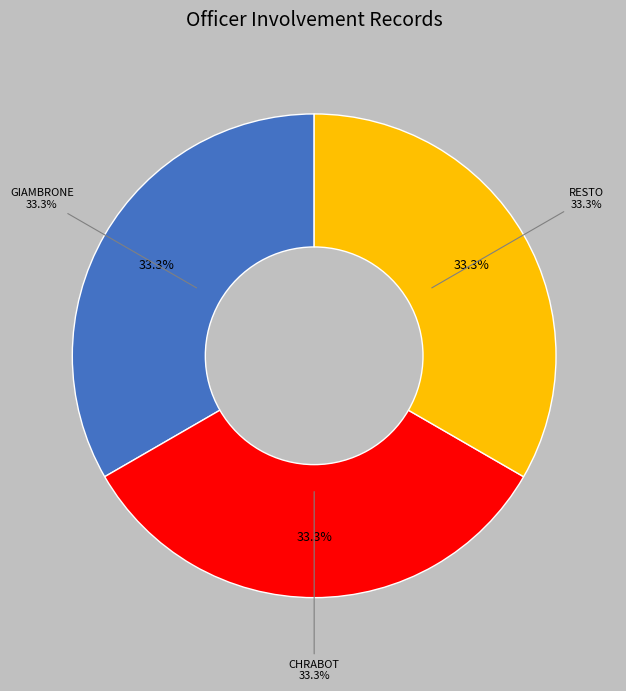

How many slices are in this pie chart?

3